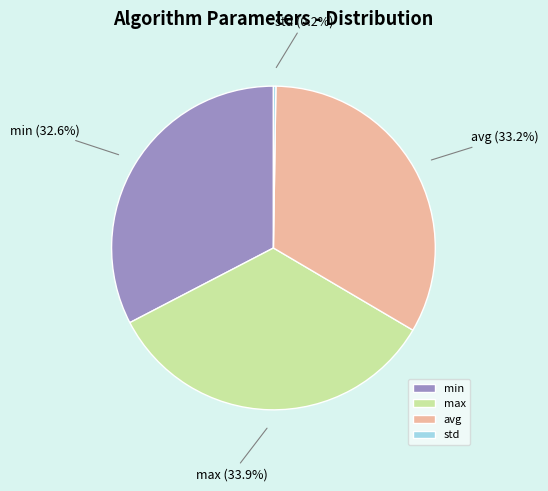

Which has a higher value, max or avg?

max